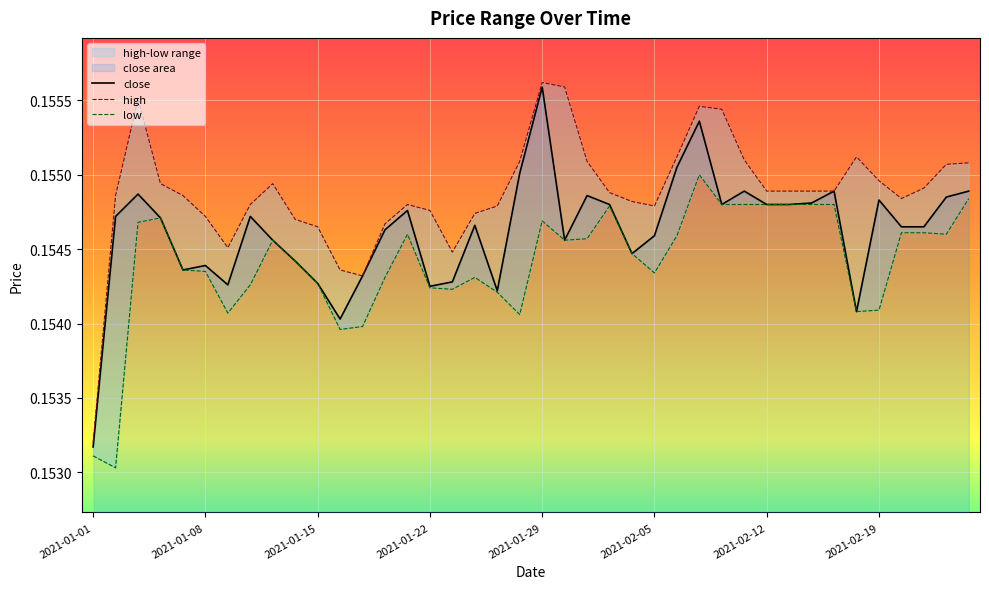

True or false: low and close cross at least once.

False